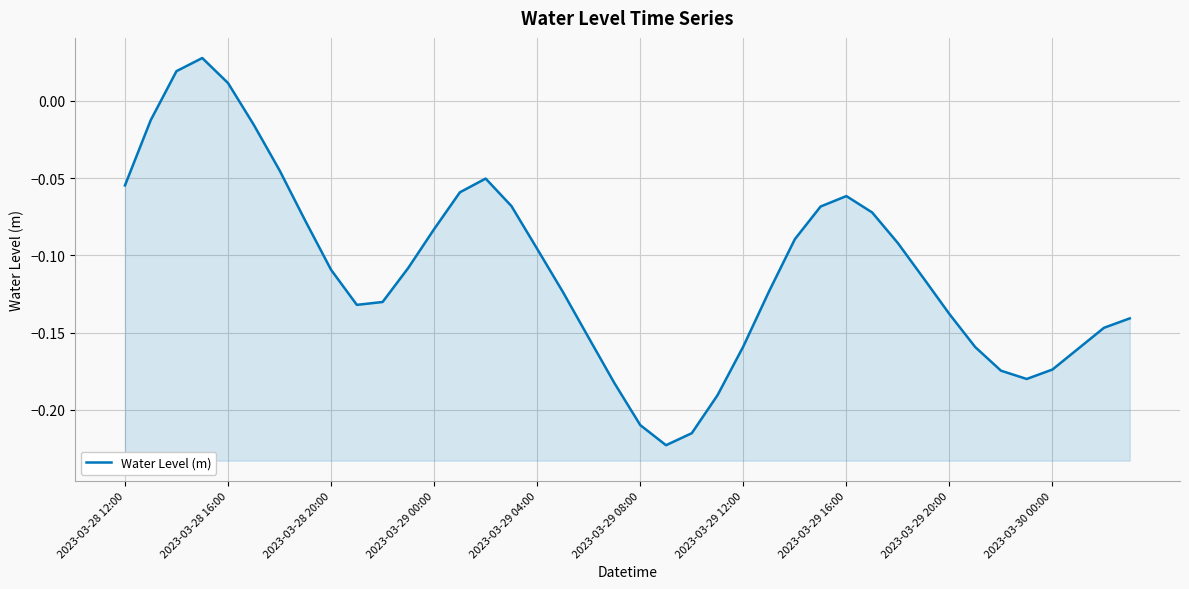

What is the smallest value displayed?

-0.2